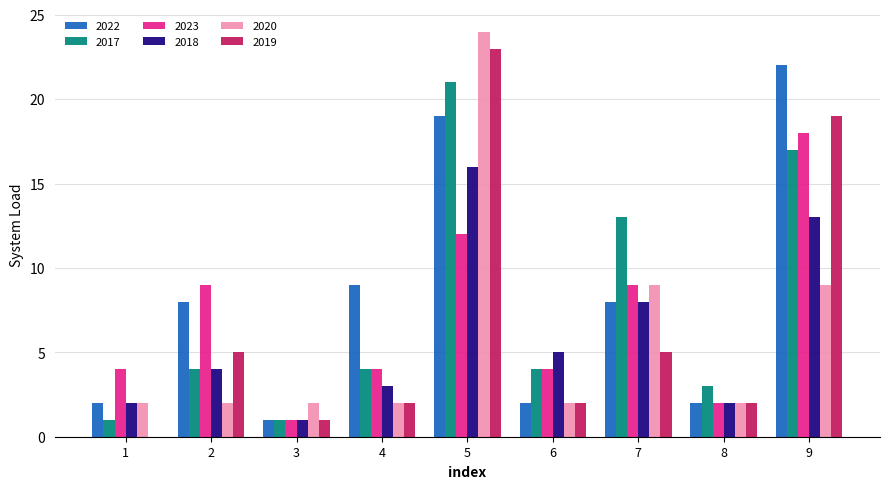

At which label does 2018 reach its peak?

5